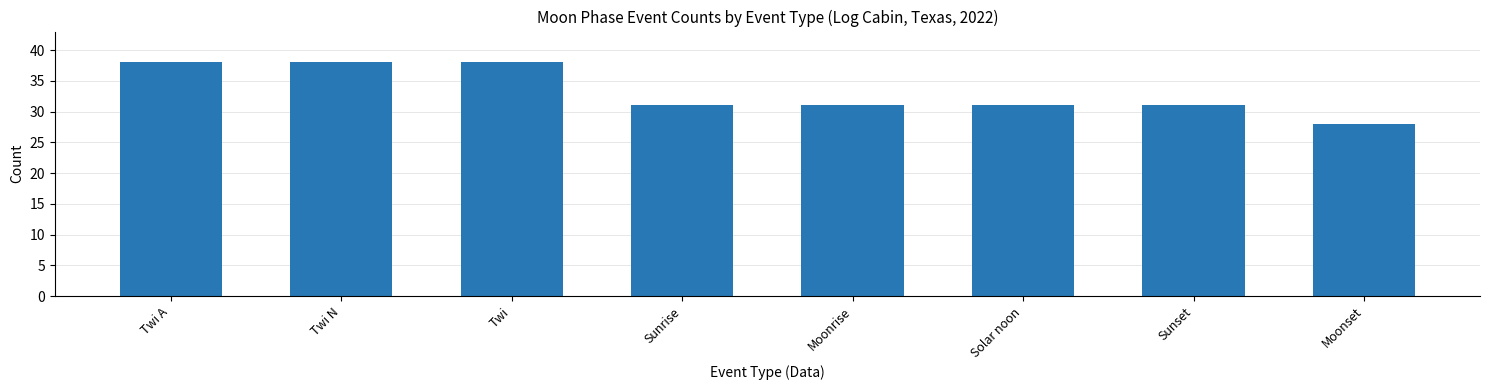

What is the maximum value shown in the chart?

38